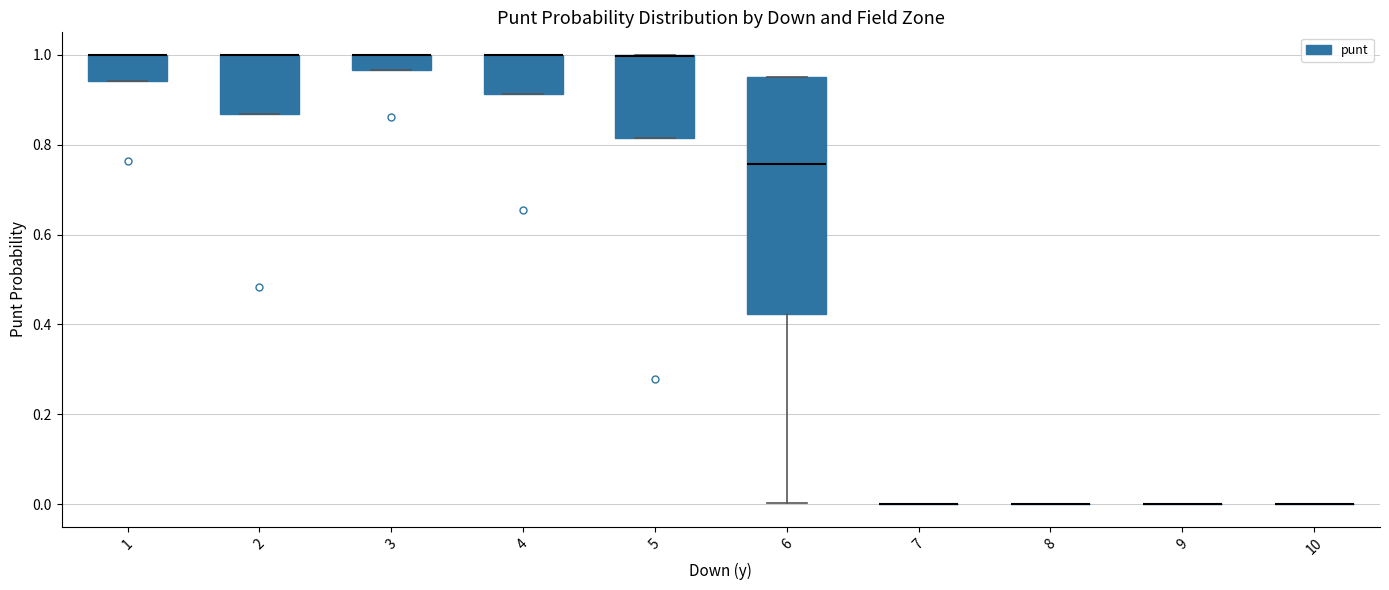

Reading left to right, read every box against the y-axis: the position of its median line, the range the box covers, and the ends of its whiskers. The values are not printed on the chart, so give them approximately, as read against the axis.

1: median 1.00 (drawn on the box's upper edge), box 0.94 to 1.00, whiskers 0.94 to 1.00
2: median 1.00 (drawn on the box's upper edge), box 0.86 to 1.00, whiskers 0.86 to 1.00
3: median 1.00 (drawn on the box's upper edge), box 0.96 to 1.00, whiskers 0.96 to 1.00
4: median 1.00 (drawn on the box's upper edge), box 0.92 to 1.00, whiskers 0.92 to 1.00
5: median 1.00 (drawn on the box's upper edge), box 0.82 to 1.00, whiskers 0.82 to 1.00
6: median 0.76, box 0.42 to 0.96, whiskers 0.00 to 0.96
7: box collapsed to a line at 0.00, whiskers 0.00 to 0.00
8: box collapsed to a line at 0.00, whiskers 0.00 to 0.00
9: box collapsed to a line at 0.00, whiskers 0.00 to 0.00
10: box collapsed to a line at 0.00, whiskers 0.00 to 0.00